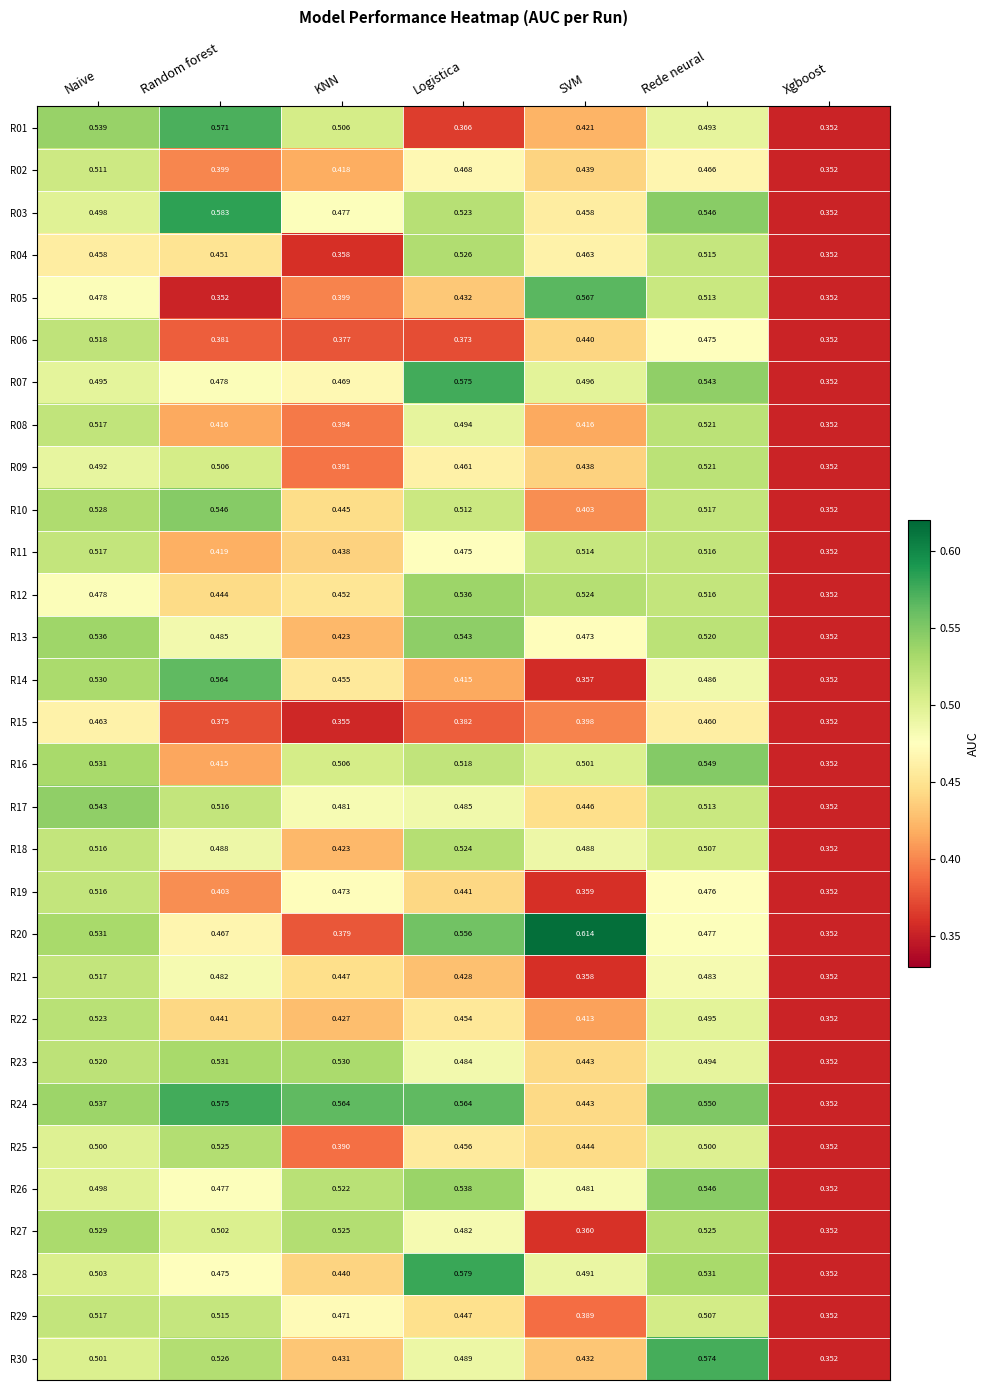

Where is R06 nearest to the value 0?

Xgboost